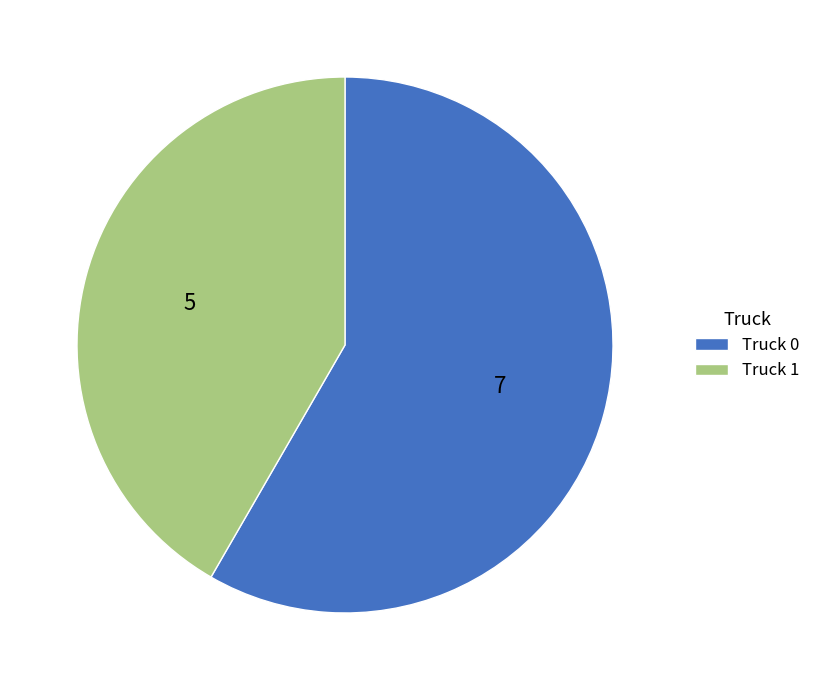

Between Truck 1 and Truck 0, which is larger?

Truck 0